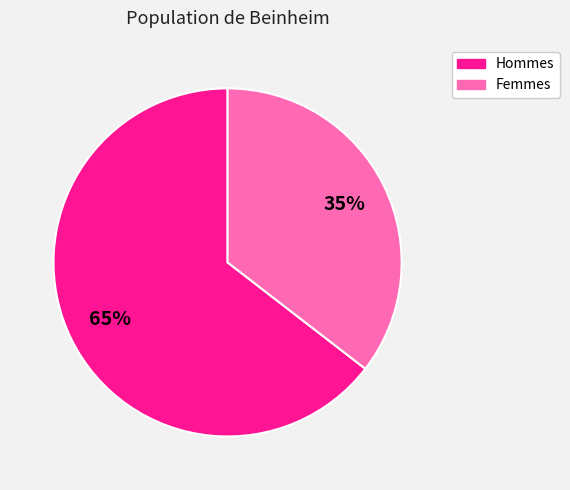

To the nearest percent, what is the average slice percentage?

50%